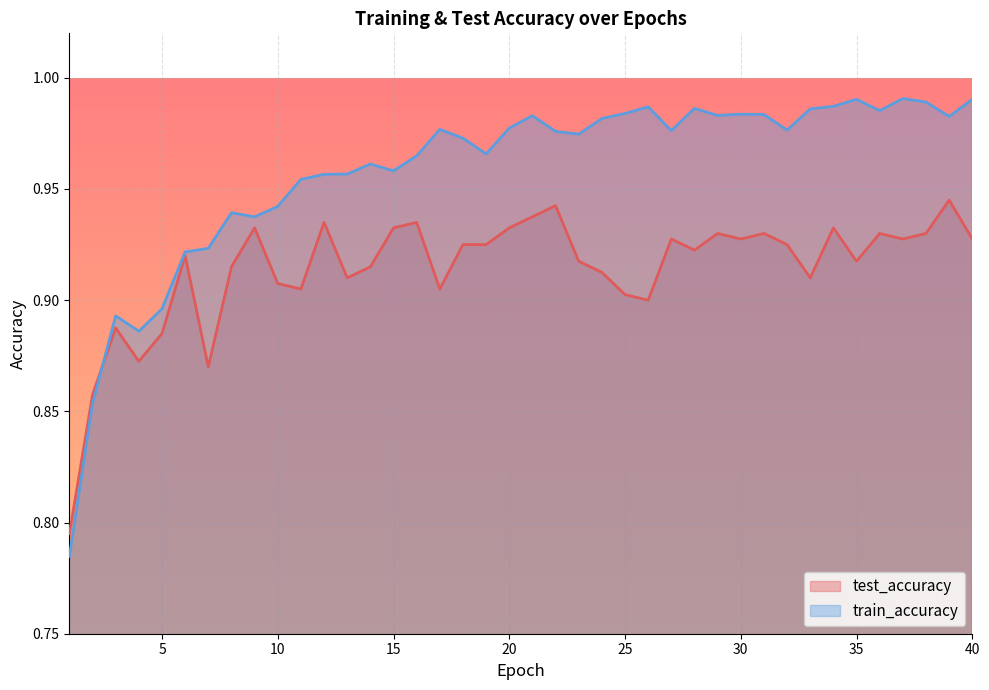

Rank the categories by train_accuracy value from highest to lowest.

37, 35, 40, 38, 34, 26, 28, 33, 36, 25, 30, 31, 29, 21, 39, 24, 20, 17, 32, 27, 22, 23, 18, 19, 16, 14, 15, 13, 12, 11, 10, 8, 9, 7, 6, 5, 3, 4, 2, 1